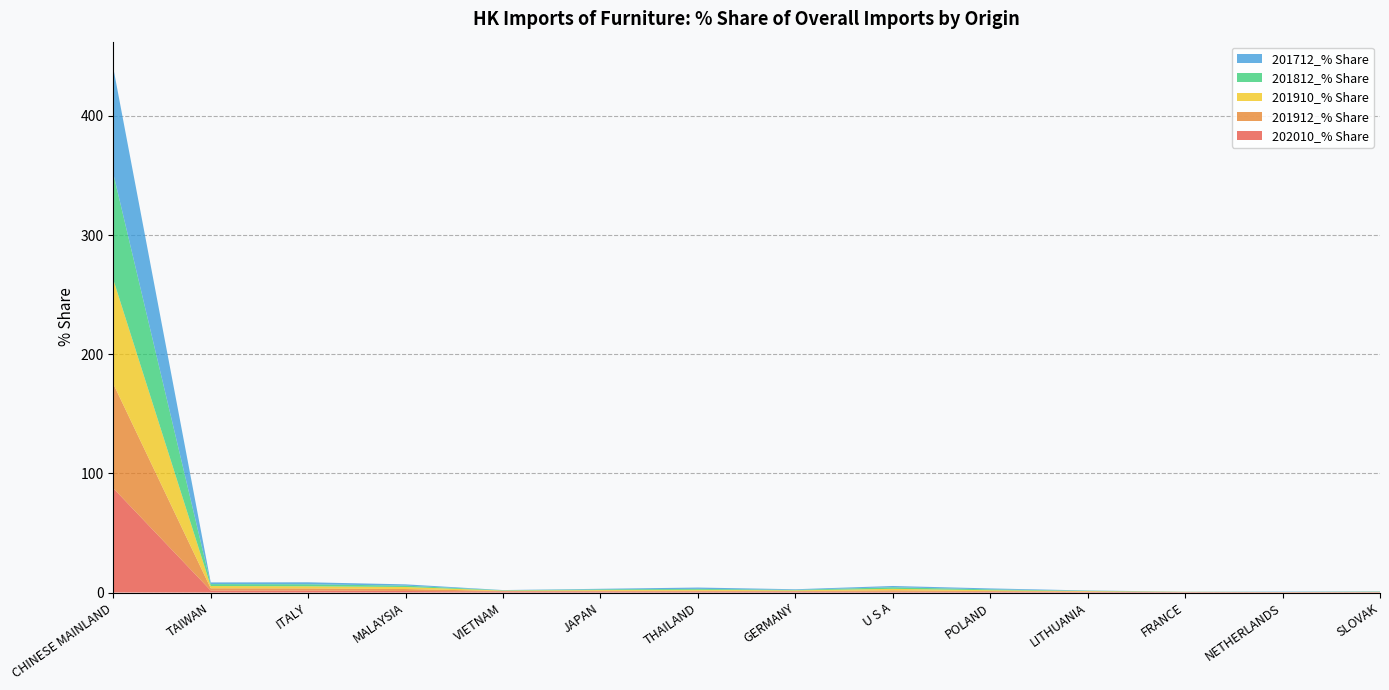

Reading left to right, what are all the values shown in this chart?

202010_% Share: 87.5	1.7	1.6	1.3	0.9	0.9	0.8	0.8	0.6	0.6	0.5	0.3	0.3	0.2
201912_% Share: 87.6	1.9	1.8	1.6	0.4	0.6	0.7	0.5	1.2	0.6	0.4	0.2	0.1	0.2
201910_% Share: 87.6	1.9	1.8	1.7	0.4	0.6	0.8	0.5	1.2	0.7	0.4	0.1	0.1	0.2
201812_% Share: 88.9	1.6	1.7	1.2	0.3	0.6	0.8	0.4	1.3	0.7	0.3	0.1	0.1	0.2
201712_% Share: 88.7	1.4	1.7	1.1	0.1	0.5	1.1	0.5	1.1	0.8	0.2	0.0	0.3	0.3